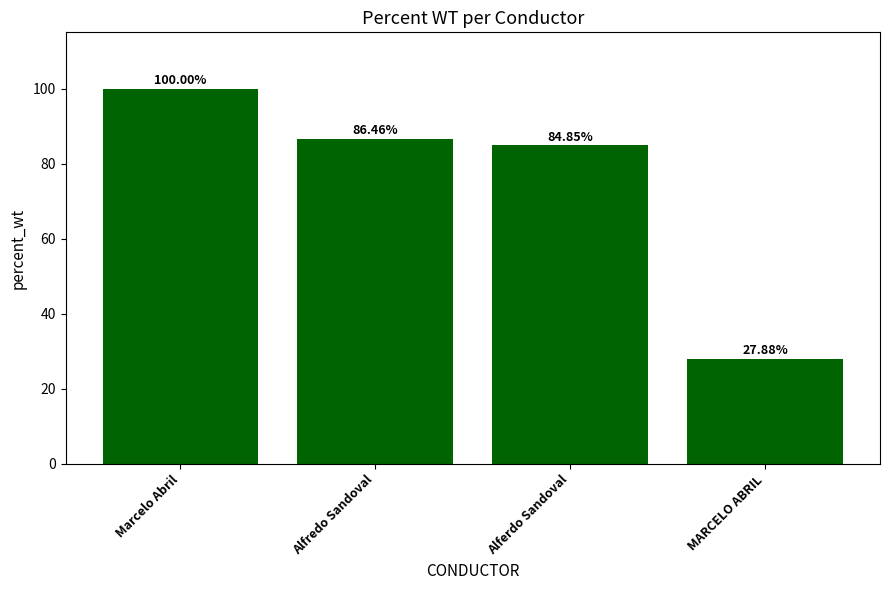

Is it true that the value at Alferdo Sandoval is 26.6?

False